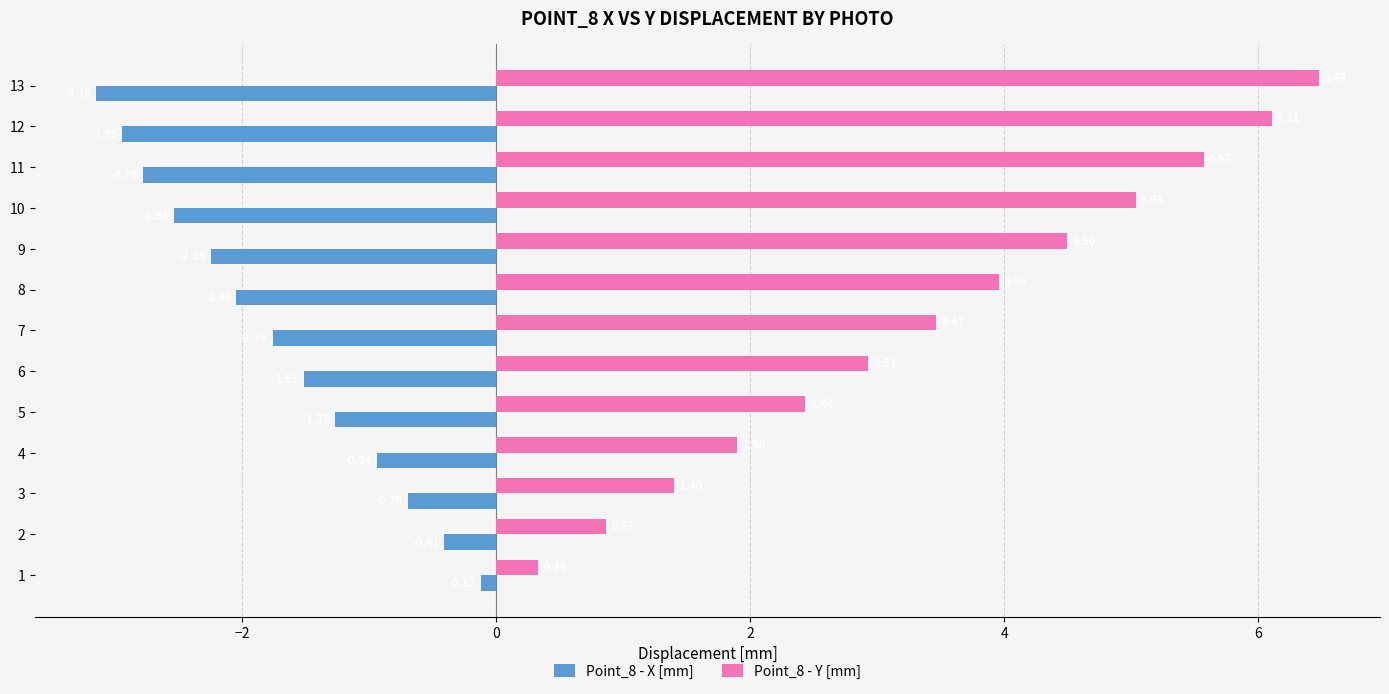

Which series has the largest range (max minus min)?

Point_8 - Y [mm]